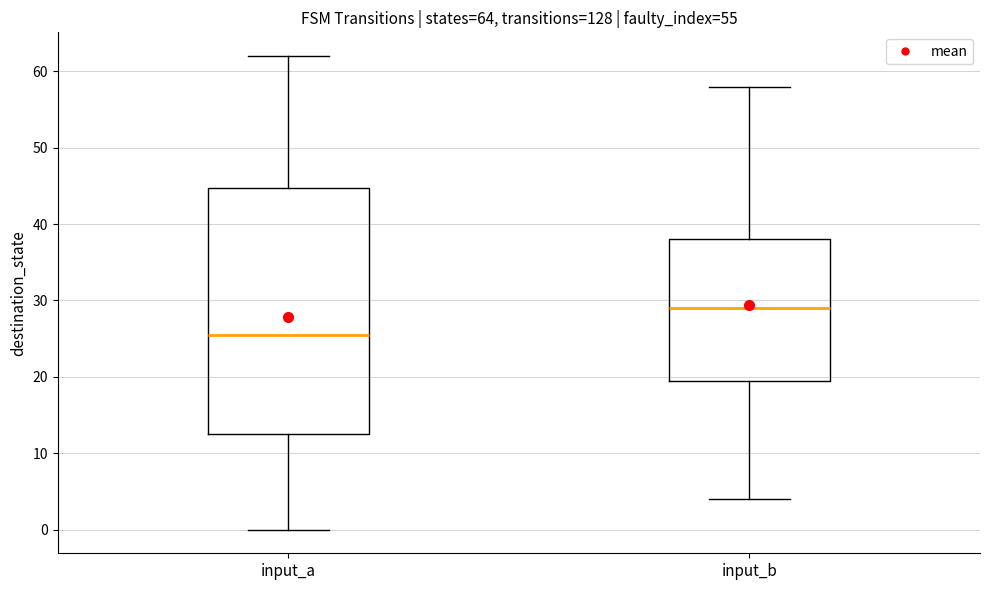

Comparing the boxes themselves (not the whiskers), which one is the tallest?

input_a